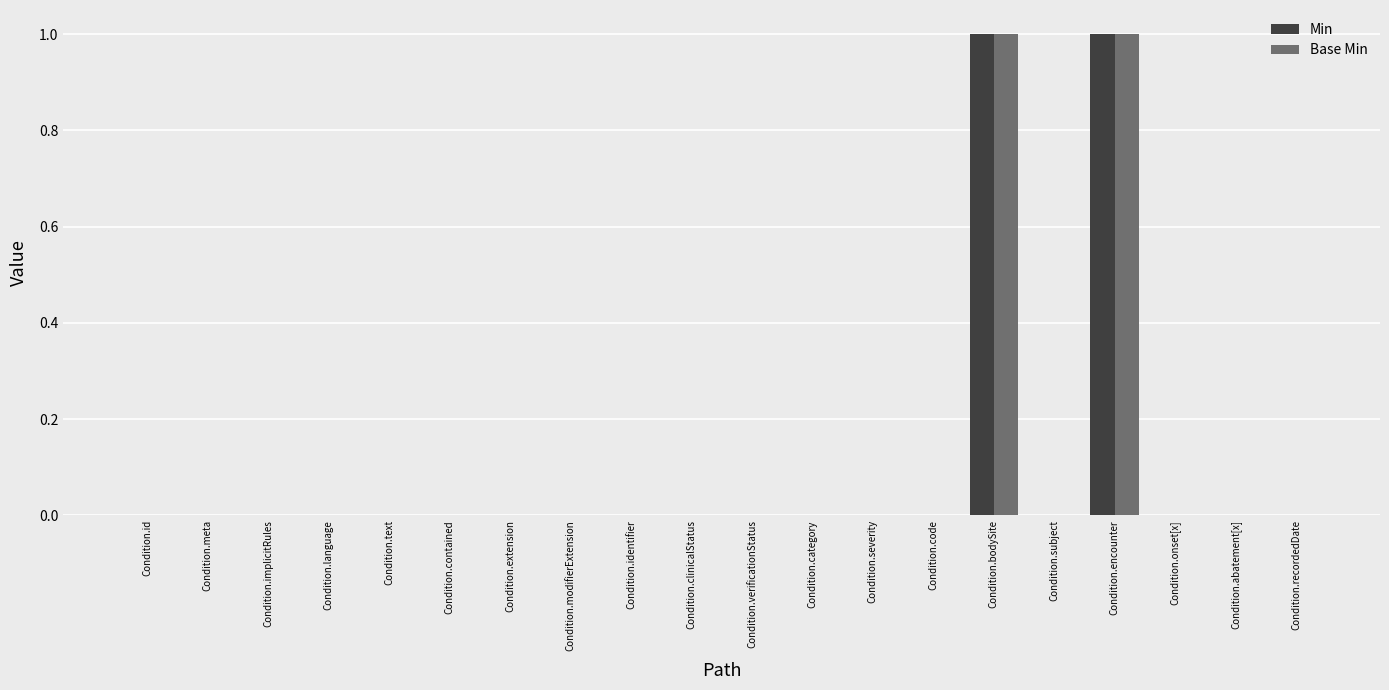

What is the highest value of the Base Min series?

1